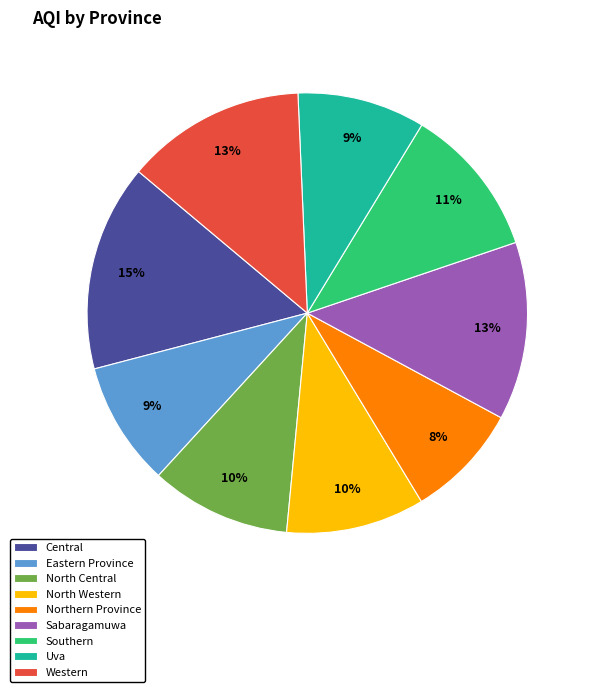

Do Eastern Province and Sabaragamuwa together represent more than half of the pie?

No